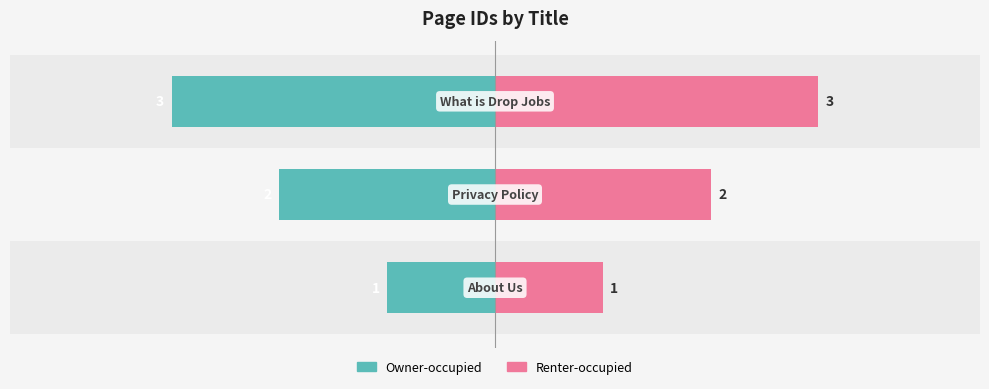

Reading left to right, list all the values displayed in this chart.

Owner-occupied: −5=-1	−4=-2	−3=-3
Renter-occupied: −5=1	−4=2	−3=3